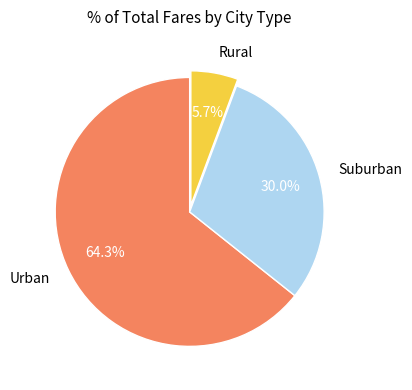

Which category has the biggest portion of the pie?

Urban